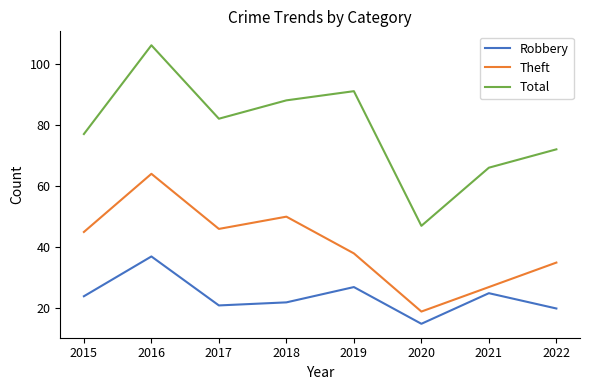

What is the sum of the Theft values at 2019 and 2018?

88